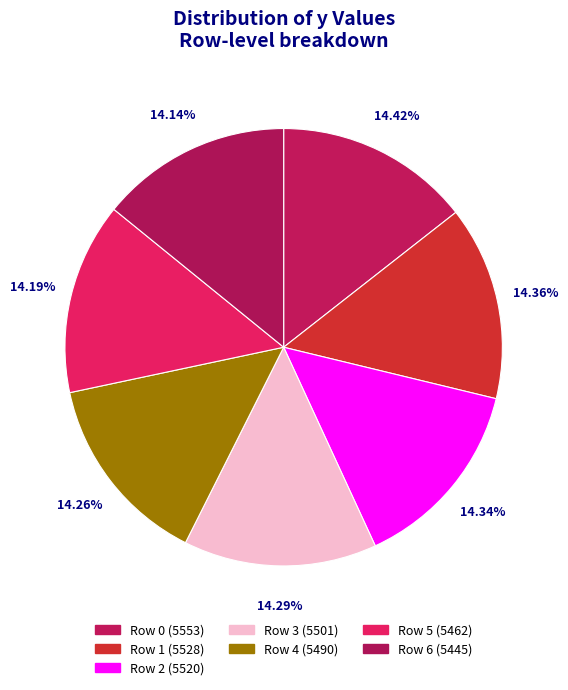

How many slices are in this pie chart?

7